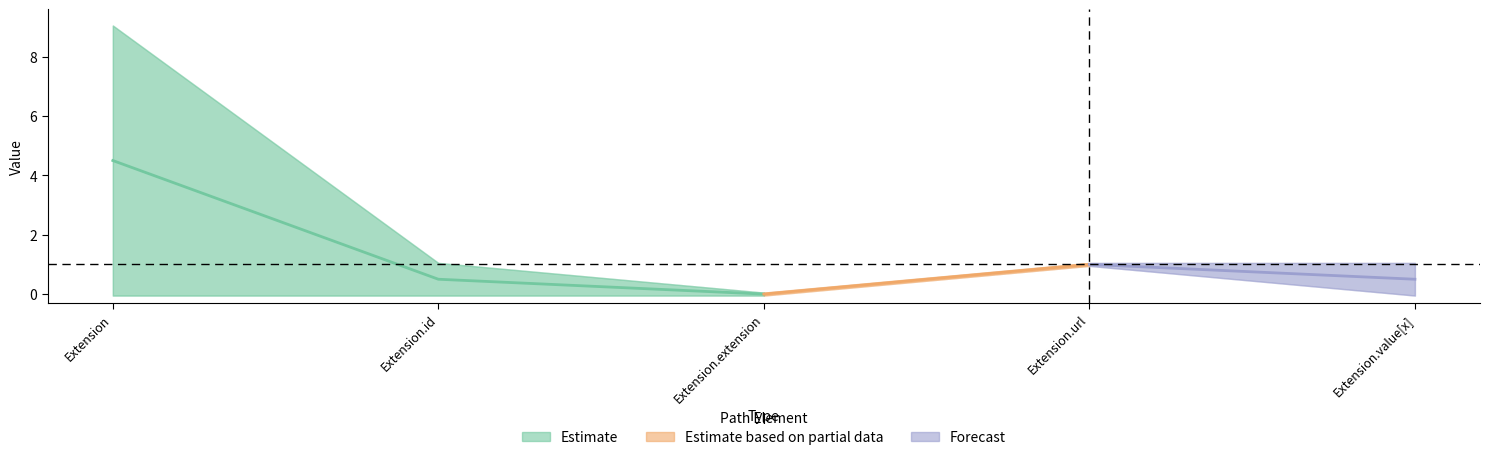

What is the difference between the Max_num values at Extension.value[x] and Extension?

8